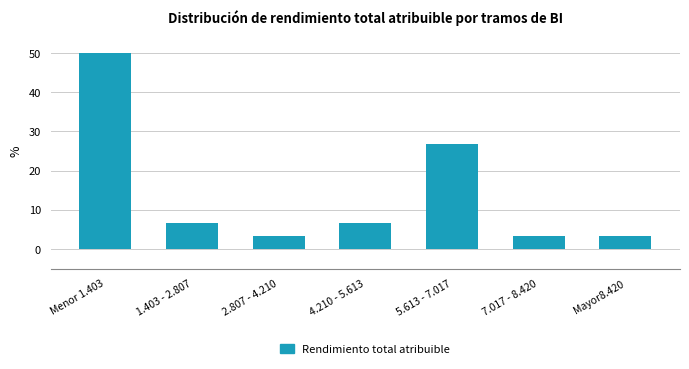

Reading left to right, list all the values displayed in this chart.

Menor 1.403=50.0	1.403 - 2.807=6.7	2.807 - 4.210=3.3	4.210 - 5.613=6.7	5.613 - 7.017=26.7	7.017 - 8.420=3.3	Mayor8.420=3.3